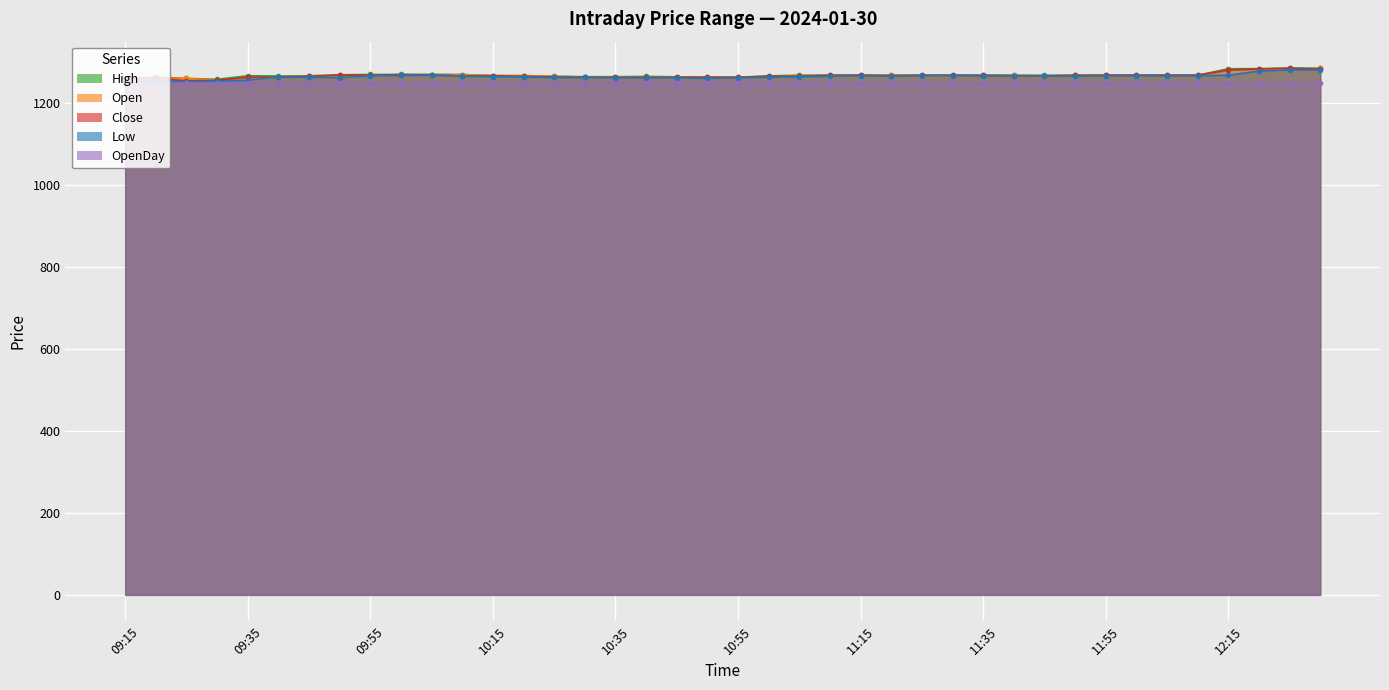

What is the maximum value for Close?

1284.7